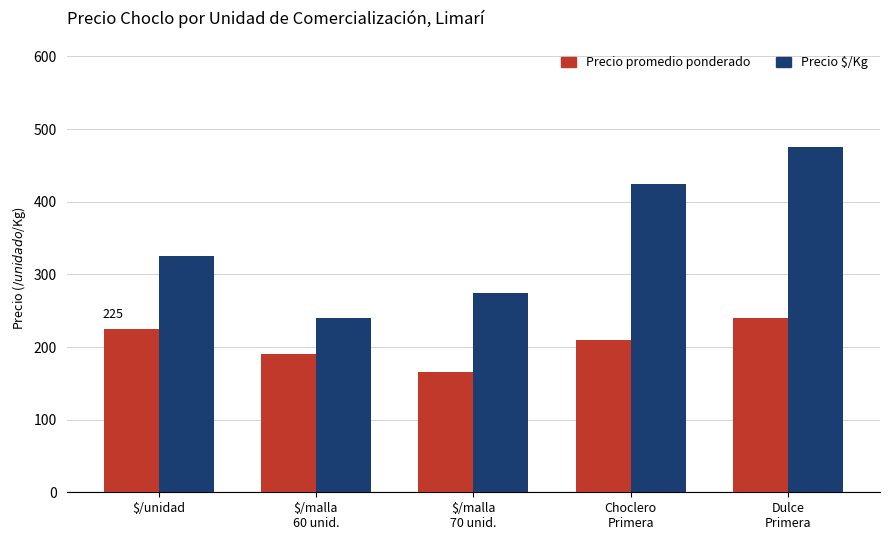

How many bars are there in total?

10